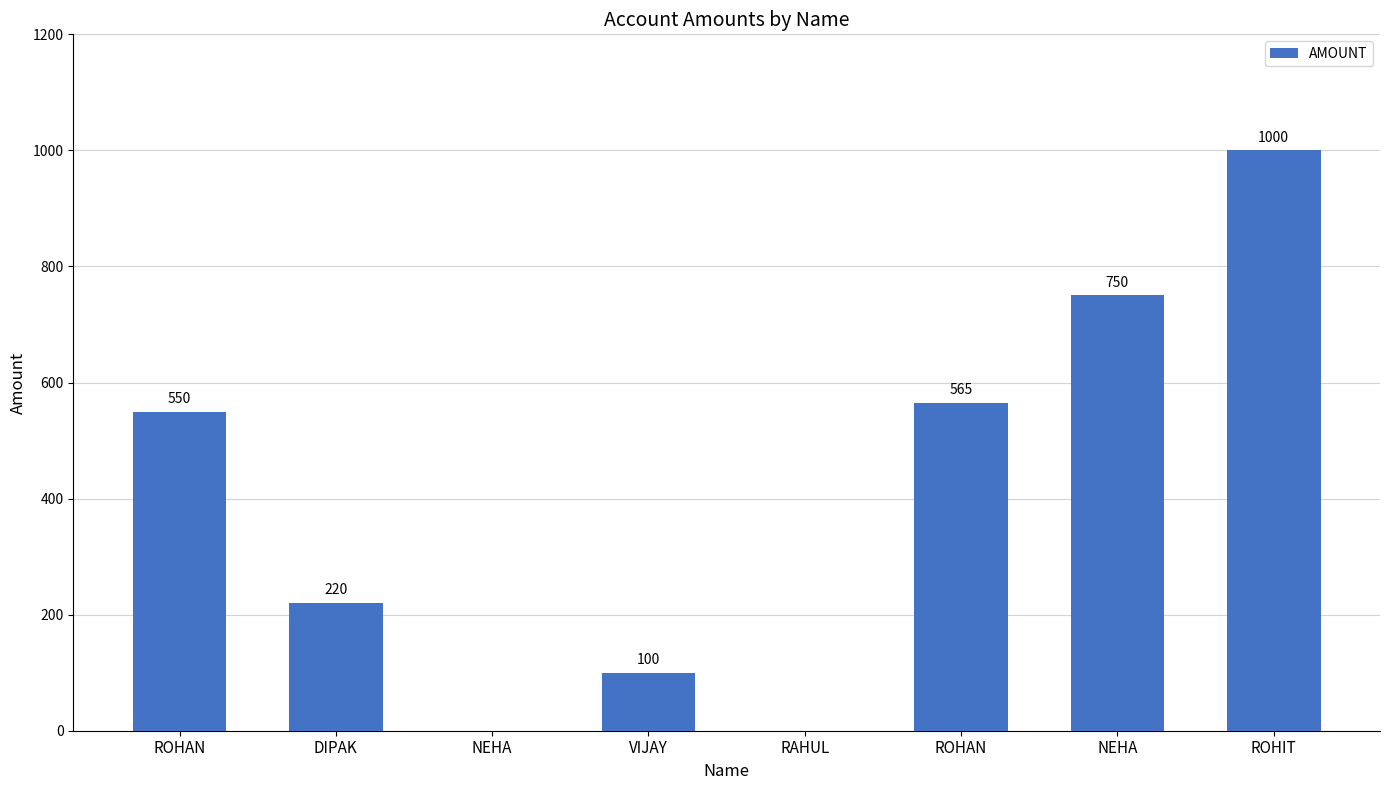

How many series are shown in this chart?

1